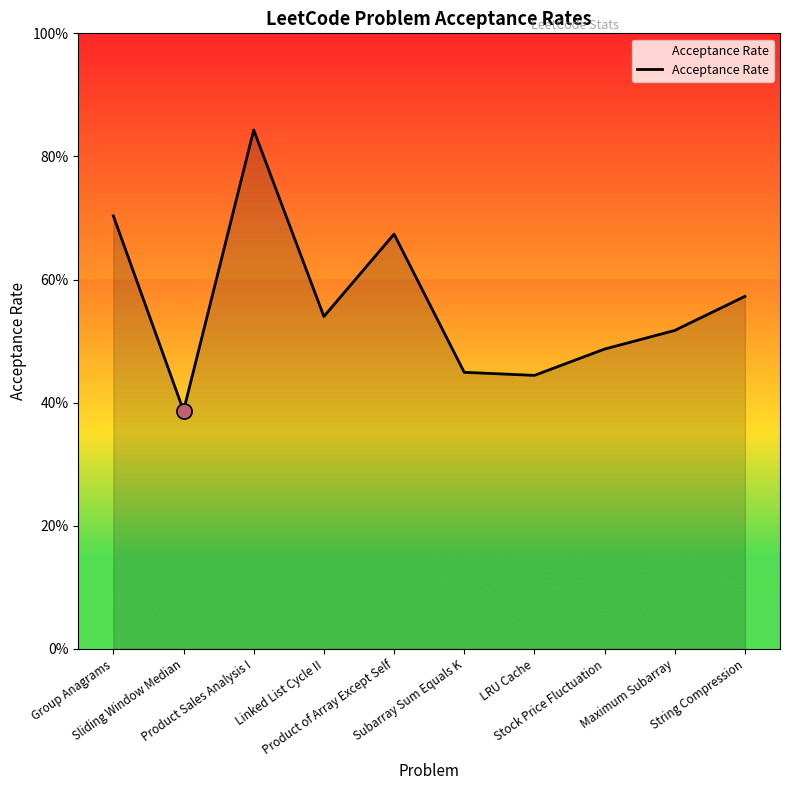

Between Stock Price Fluctuation and Product Sales Analysis I, which is larger?

Product Sales Analysis I